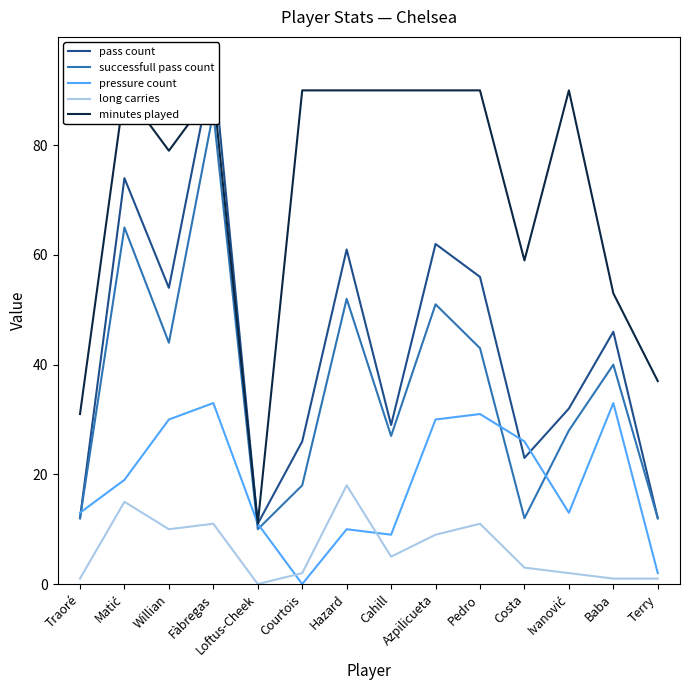

What position from the left is Pedro?

10